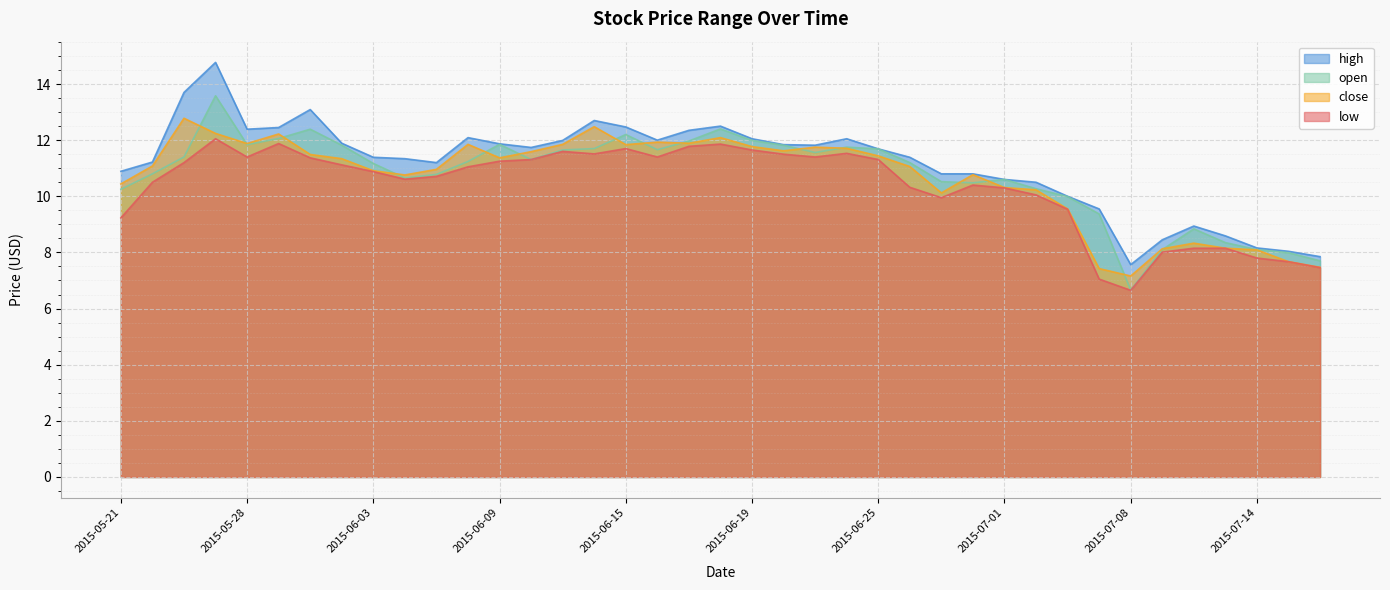

What is the sum of all low values?

403.3